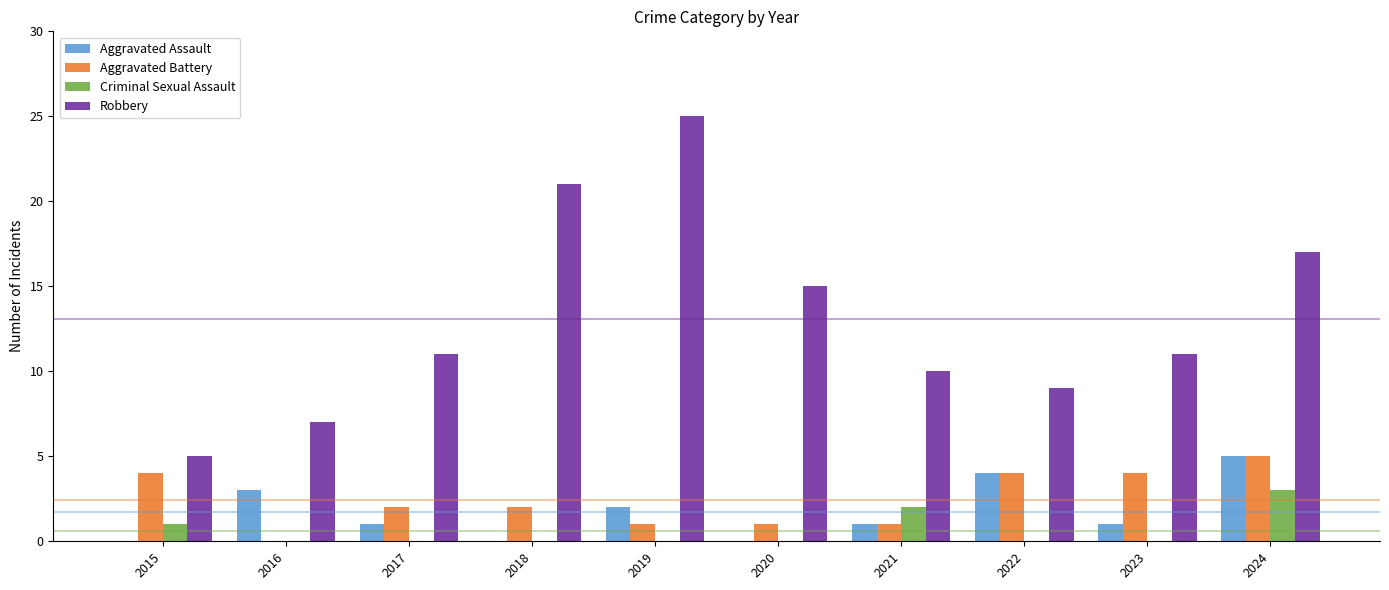

How many categories are shown in the chart?

10